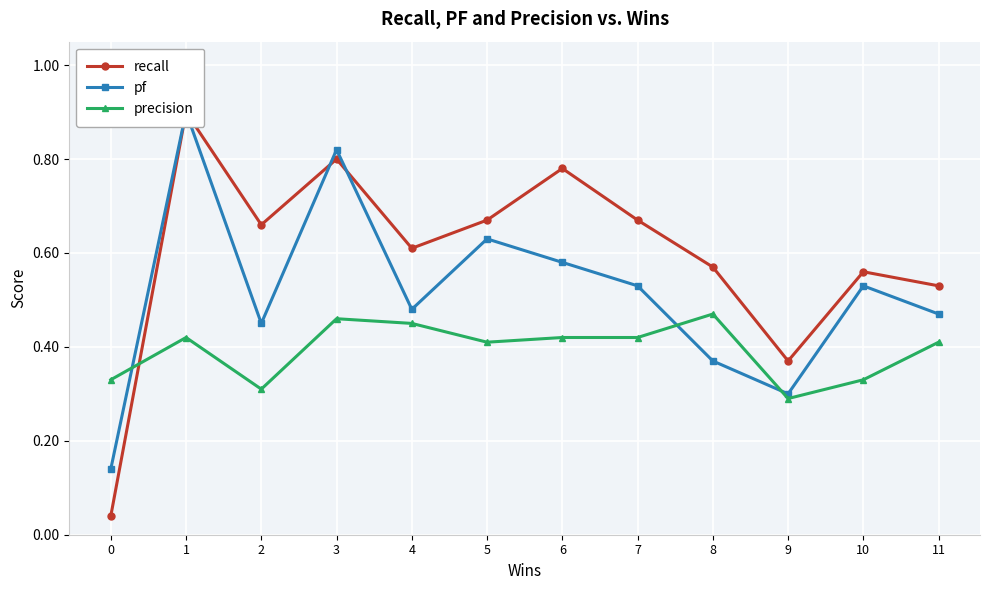

Reading left to right, what are all the values shown in this chart?

recall: 0.0	0.9	0.7	0.8	0.6	0.7	0.8	0.7	0.6	0.4	0.6	0.5
pf: 0.1	0.9	0.5	0.8	0.5	0.6	0.6	0.5	0.4	0.3	0.5	0.5
precision: 0.3	0.4	0.3	0.5	0.5	0.4	0.4	0.4	0.5	0.3	0.3	0.4